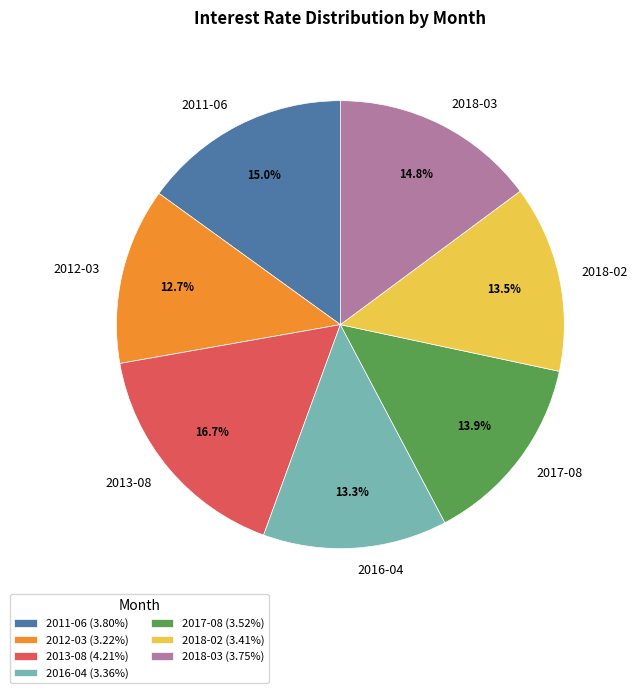

What is the total percentage of 2018-02 and 2011-06?

28.5%